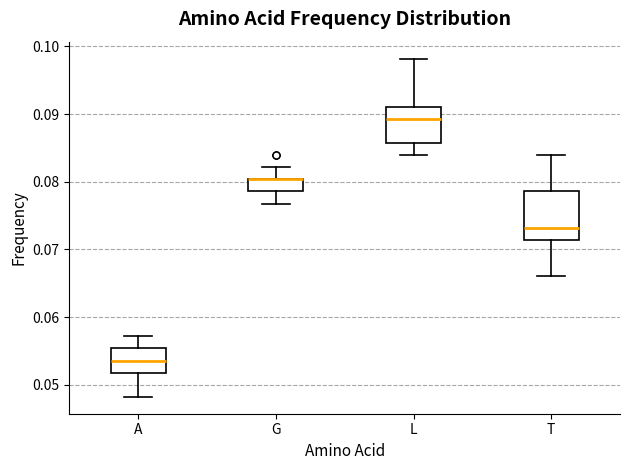

Which box is the tallest, from its lower edge to its upper edge?

T